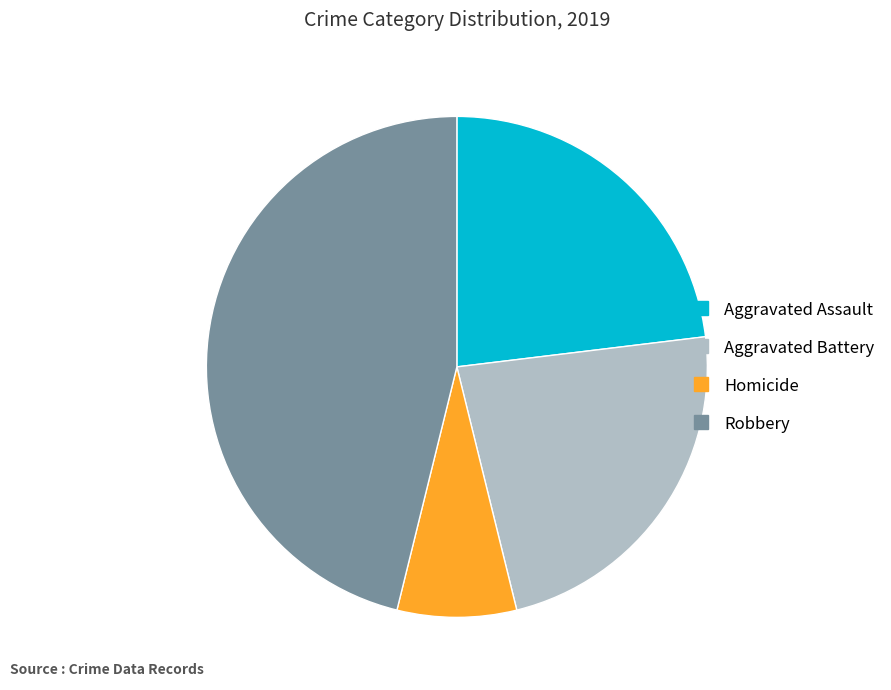

Between Aggravated Assault and Homicide, which is larger?

Aggravated Assault